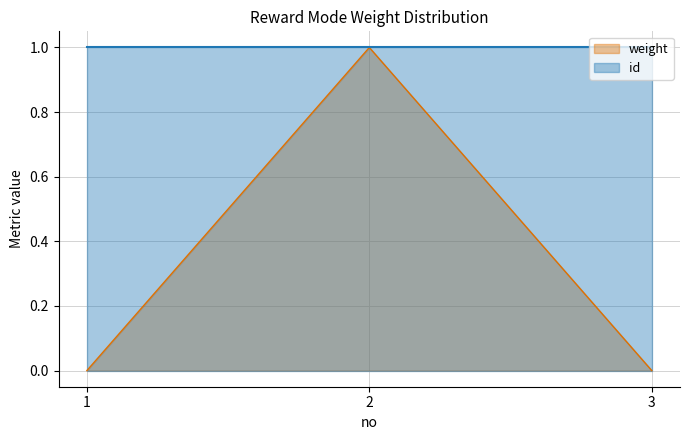

The weight series shows 1 at 2. True or false?

True